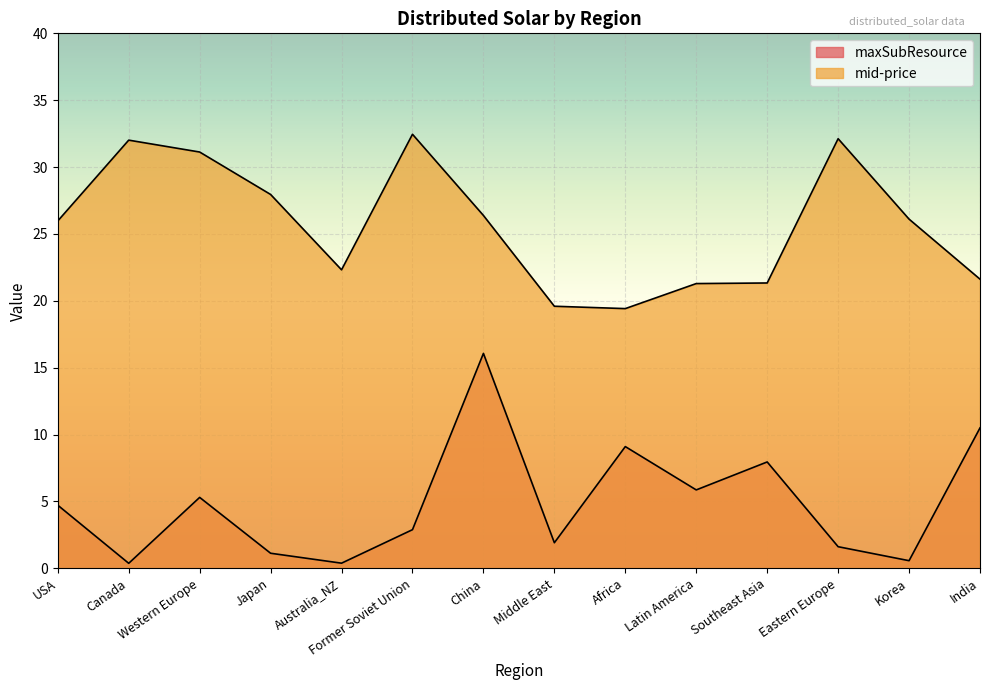

How many data points in maxSubResource are less than 4?

7